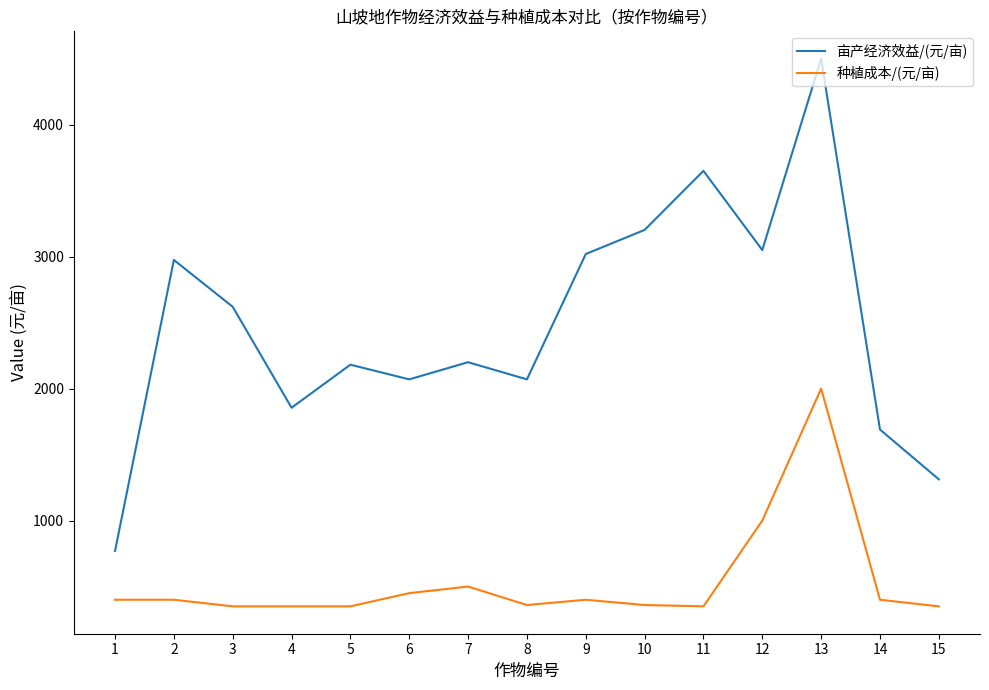

Which category has the lowest value in the 亩产经济效益/(元/亩) series?

1